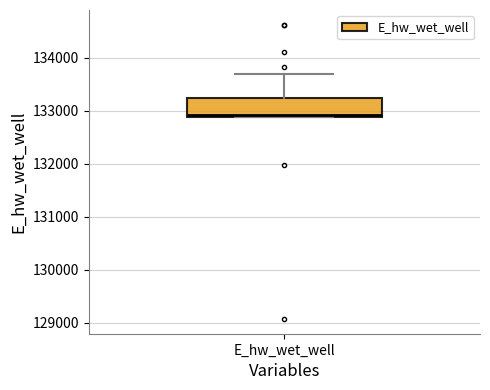

Read this box plot against the y-axis: the position of the median line, the range covered by the box, and the ends of both whiskers. The values are not printed on the chart, so give them approximately, as read against the axis.

median 132900, box 132900 to 133200, whiskers 132900 to 133700